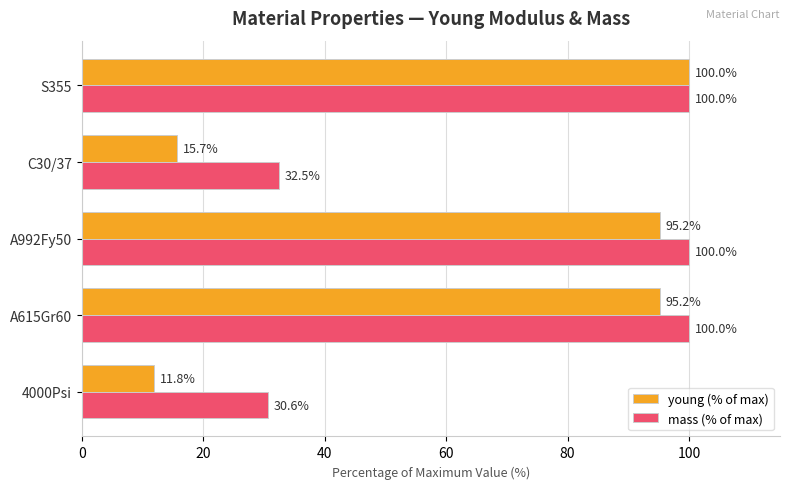

Rank the series at A615Gr60 from highest to lowest value.

mass (% of max), young (% of max)